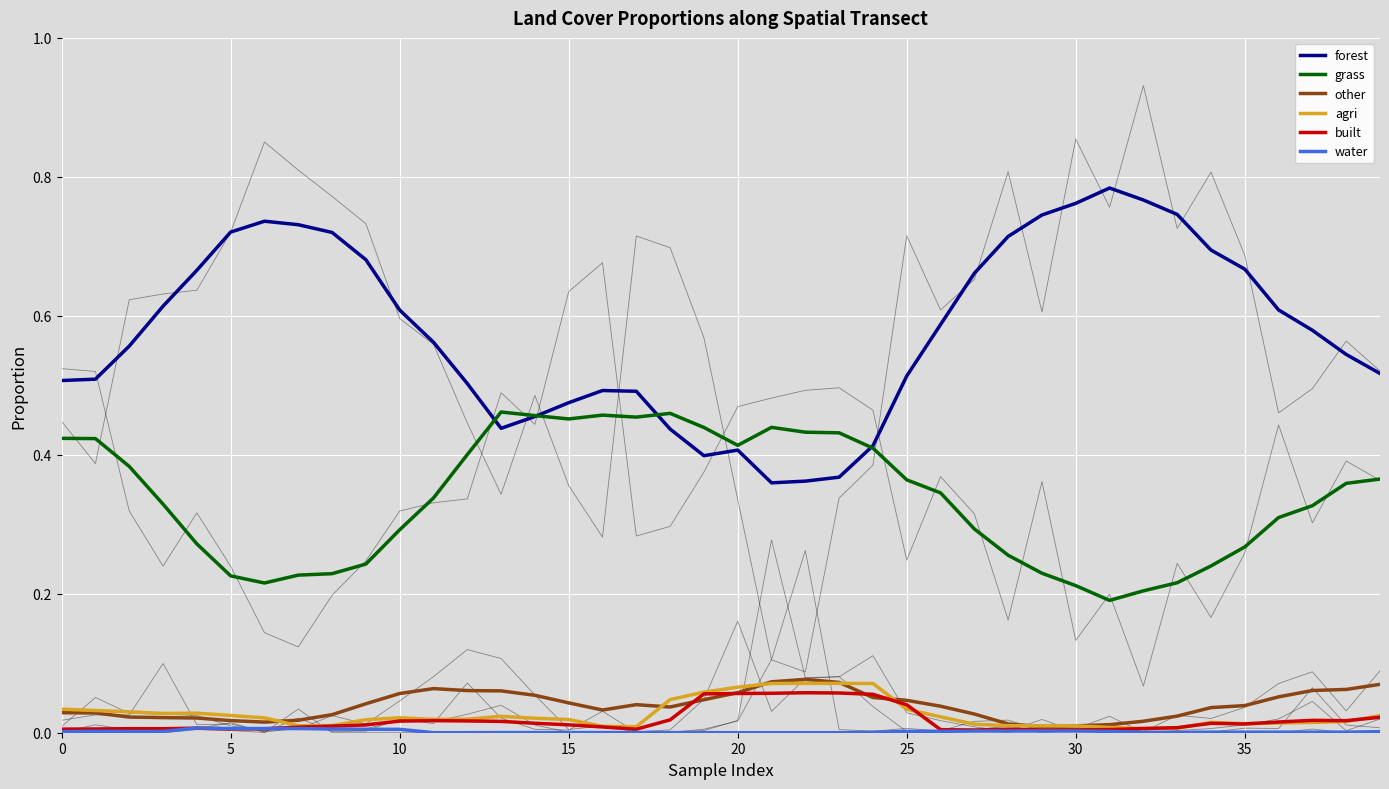

True or false: built and forest intersect in this chart.

False